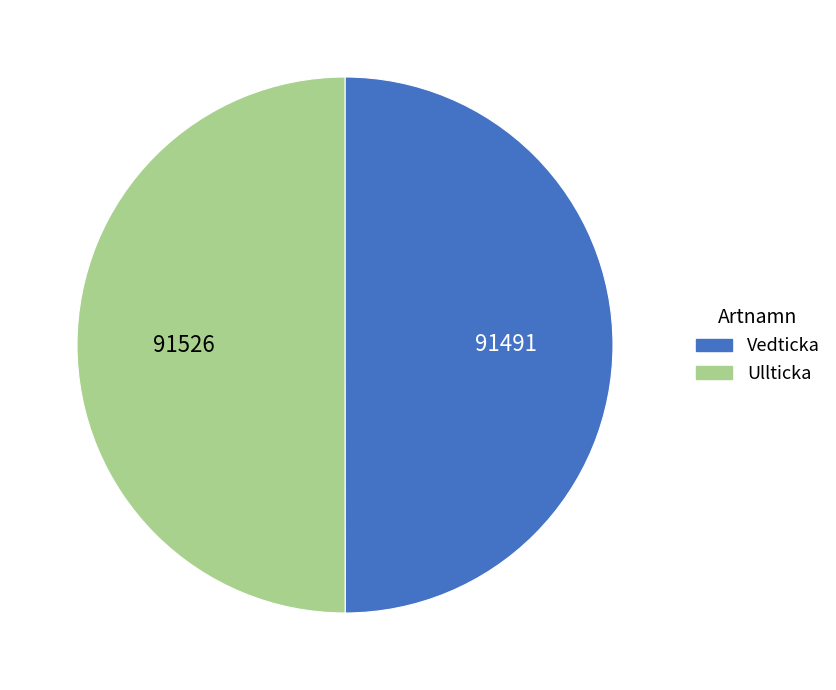

Is it true that Ullticka is 50% of the pie?

True